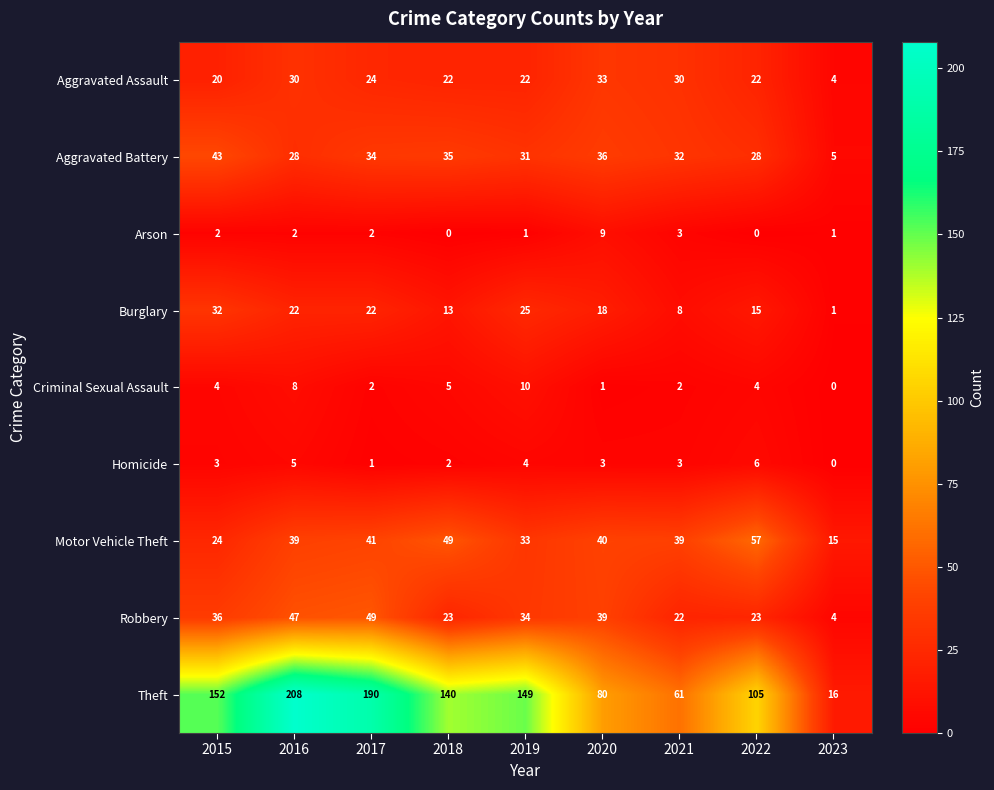

What is the sum of the Arson values at 2015 and 2021?

5